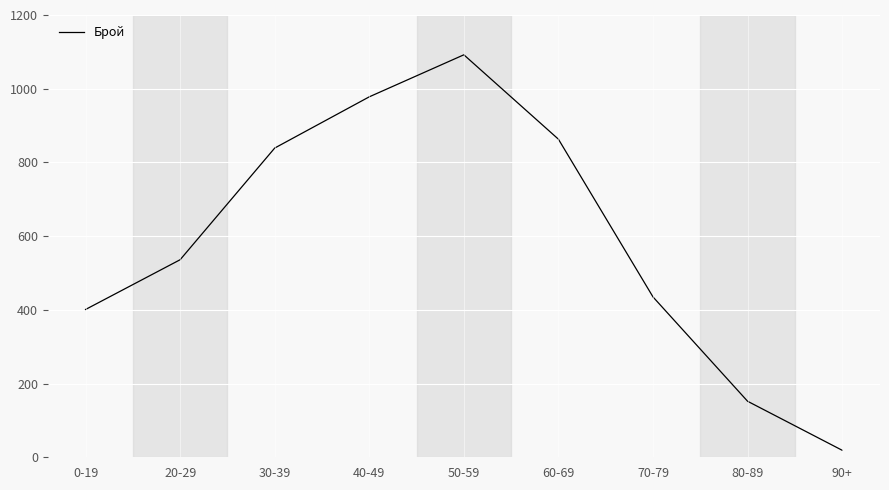

How many lines are shown in the chart?

1